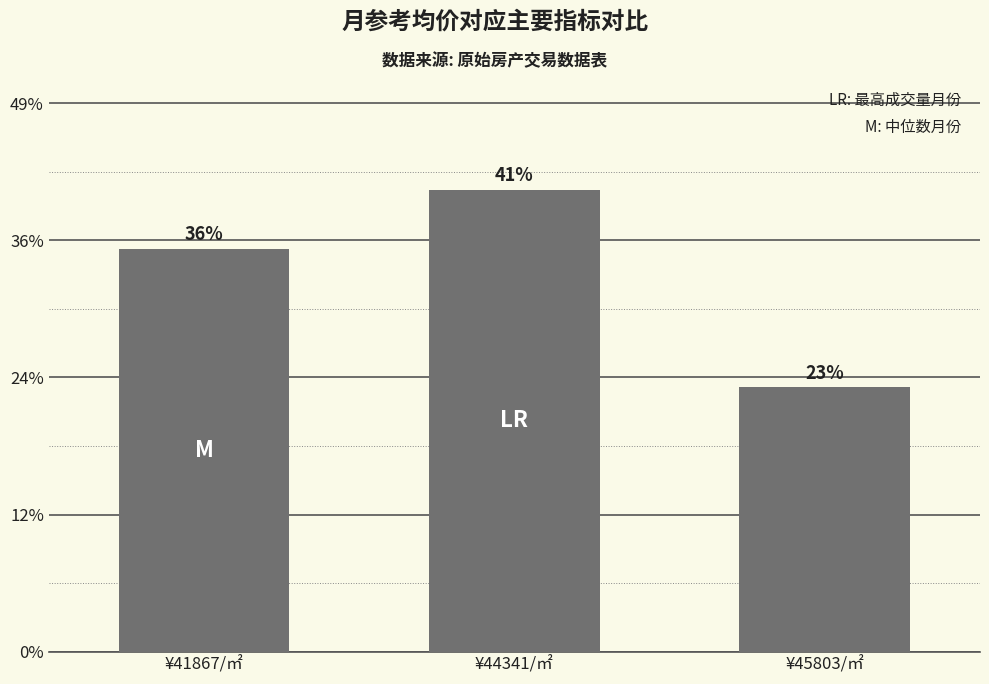

Does the chart contain any negative values?

No